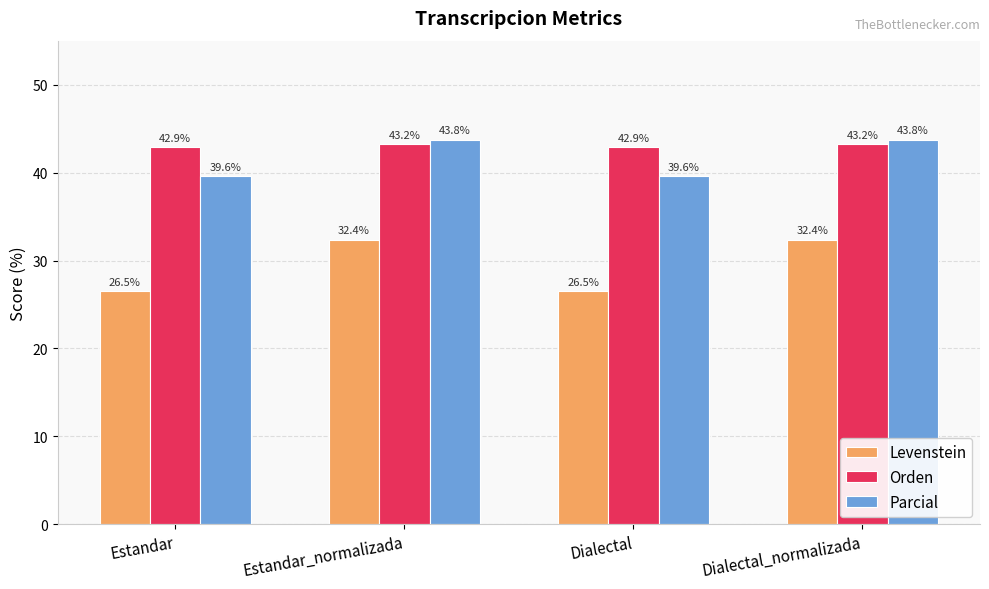

How many Parcial values are between 39 and 43?

2